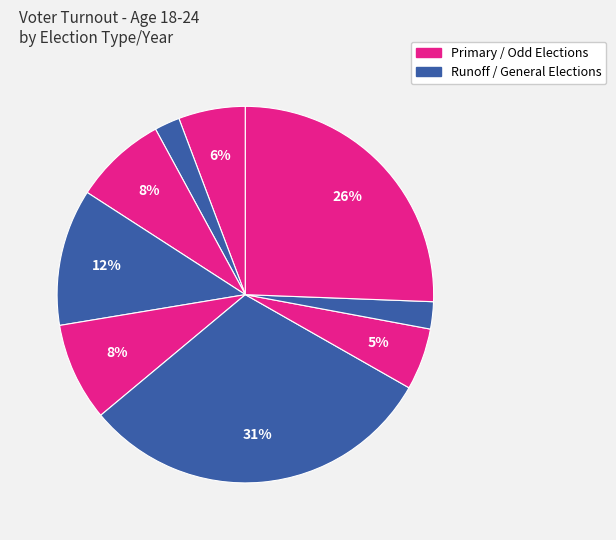

How many segments does this pie chart have?

9